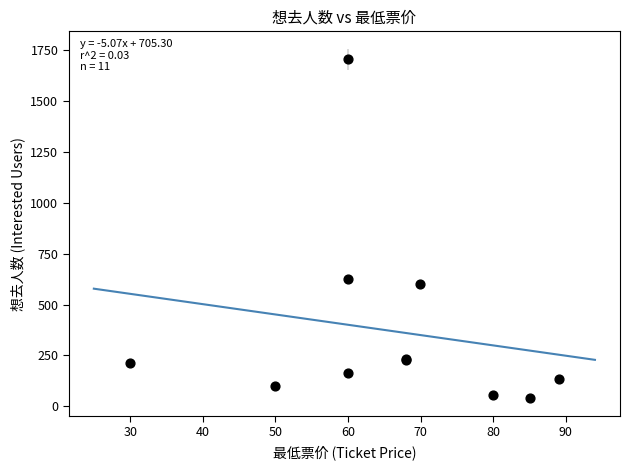

What Y value in the scatter plot is closest to 875?

628